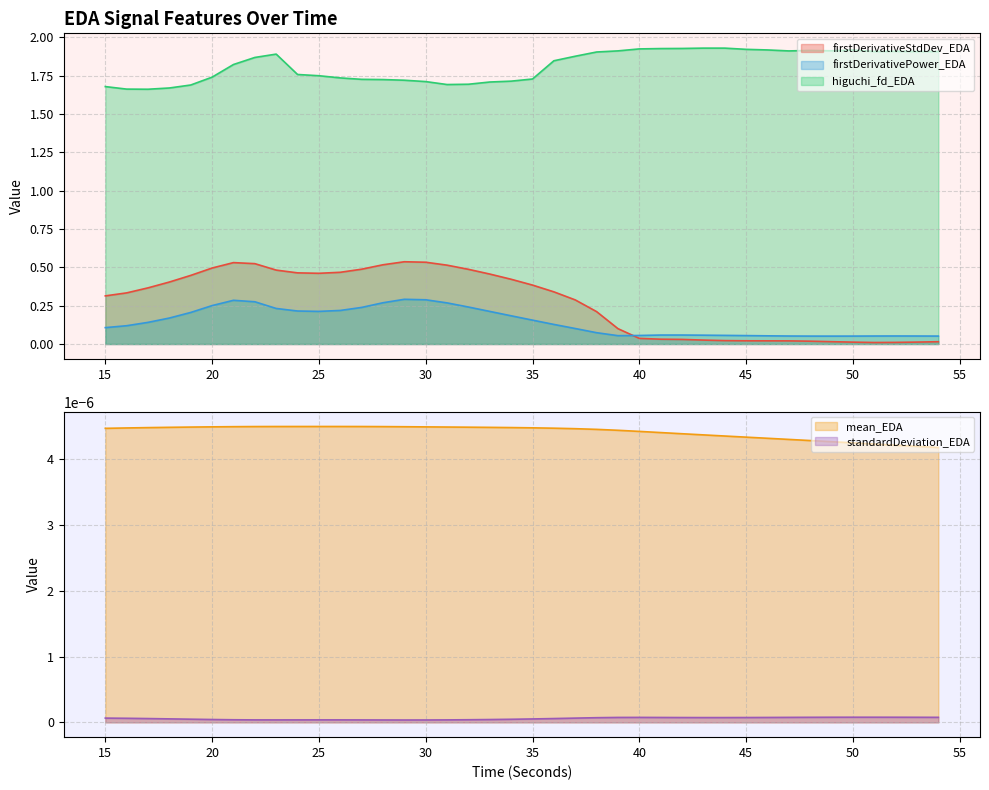

How many categories are shown in the chart?

40